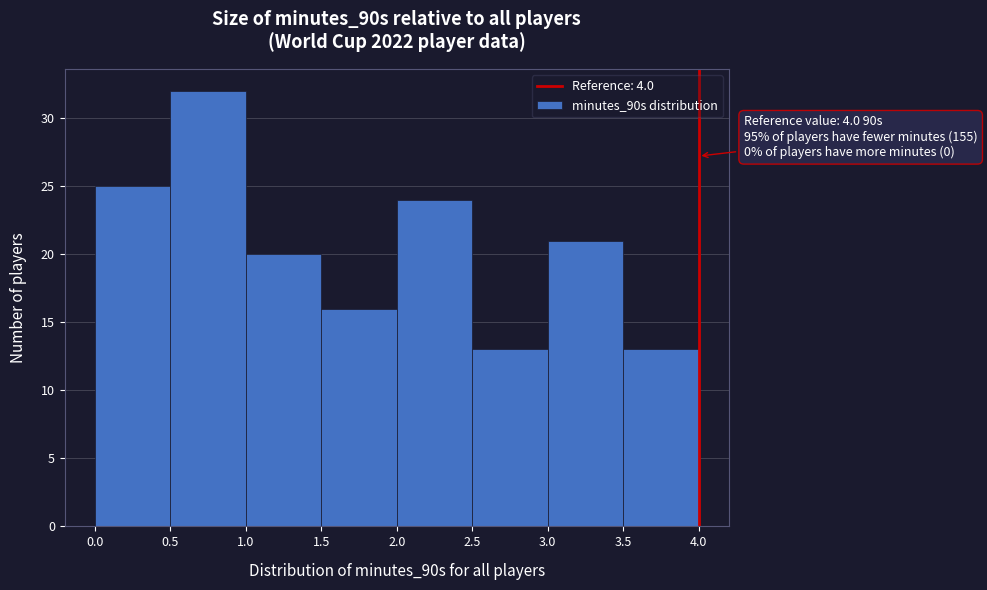

Over which range of the x-axis is the bar tallest?

0.5 to 1.0